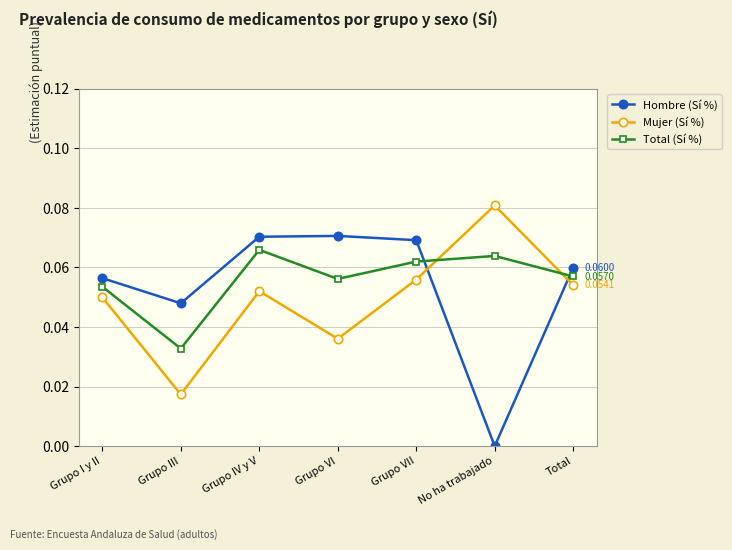

What is the sum of all Hombre (Sí %) values?

0.4